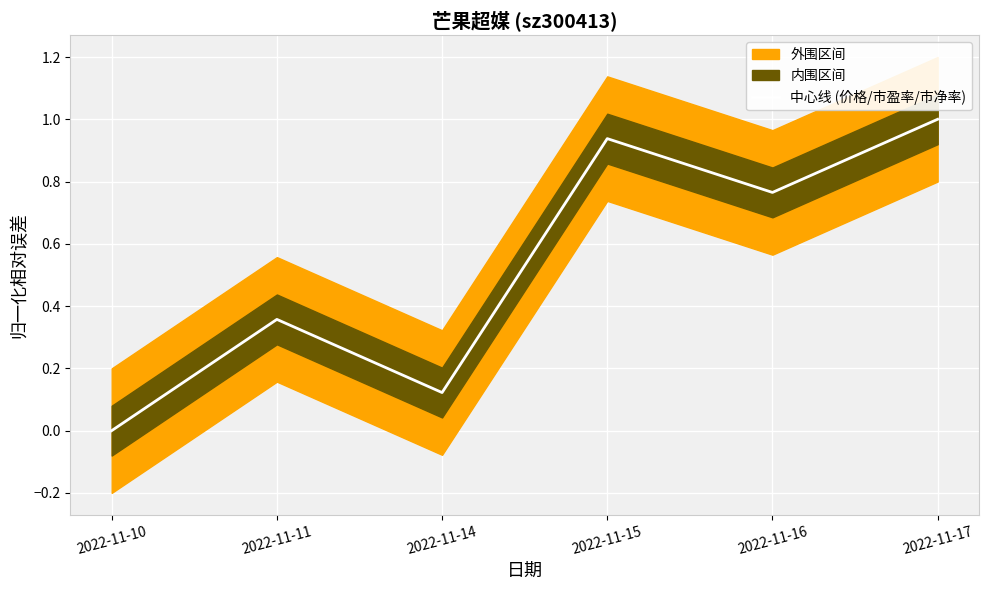

True or false: there are more than 1 points higher than both neighbors.

True